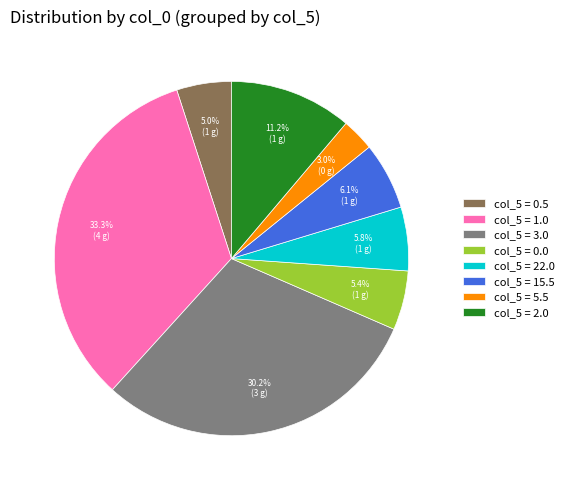

Approximately how many times larger is the value at col_5 = 3.0 compared to col_5 = 2.0?

2.7